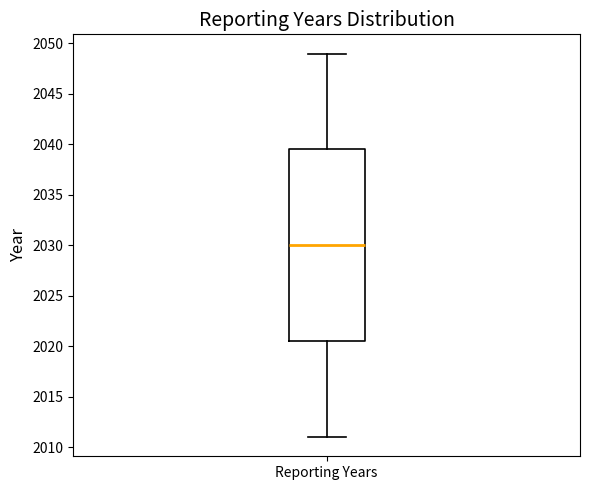

Where does the upper whisker of the box for Reporting Years end on the y-axis? The values are not printed on the chart, so give them approximately, as read against the axis.

2049.0